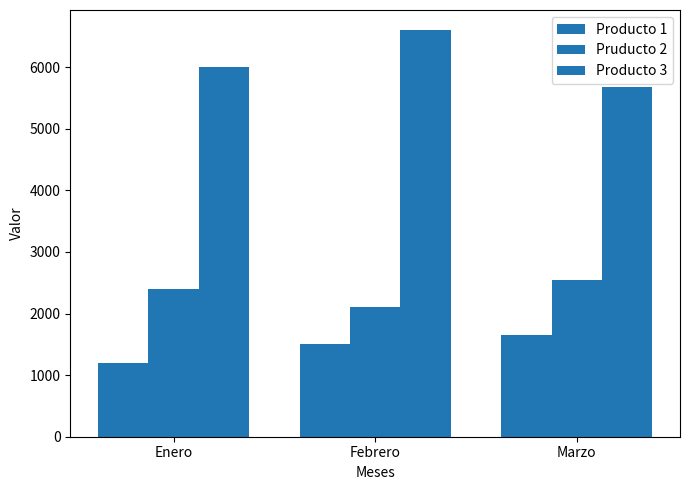

What is the total value across all series at Febrero?

10200